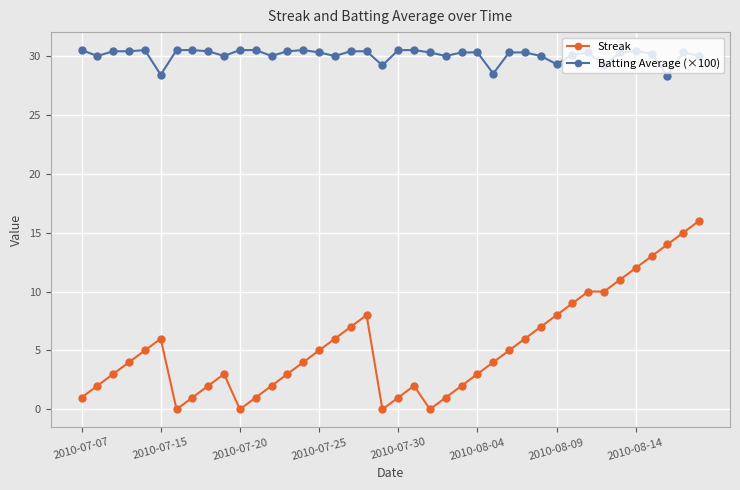

Which series has the largest total across all categories?

Batting Average (×100)